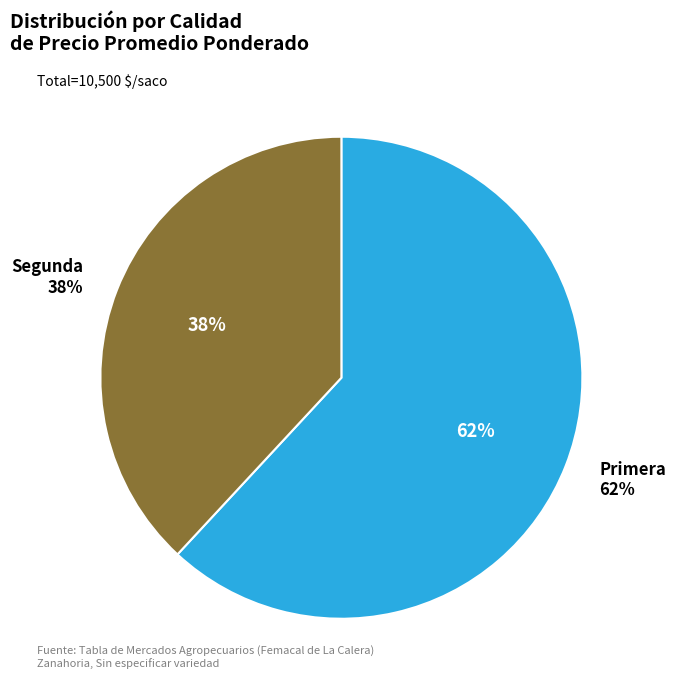

What portion of the pie excludes Segunda?

61.9%